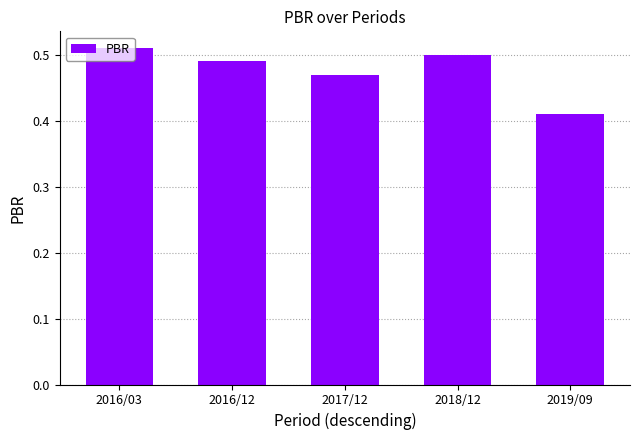

Rank the categories by value from lowest to highest.

2019/09, 2017/12, 2016/12, 2018/12, 2016/03